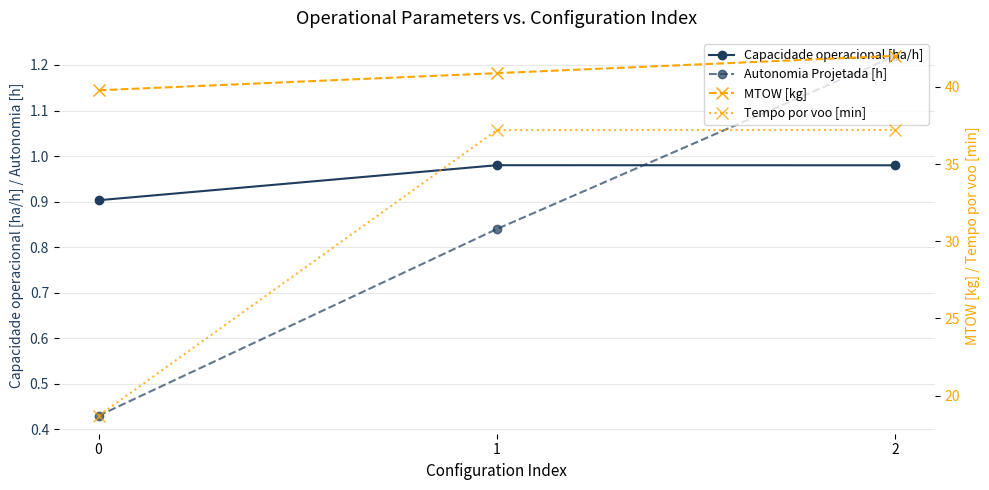

What is the difference between the Autonomia Projetada [h] values at 2 and 0?

0.8